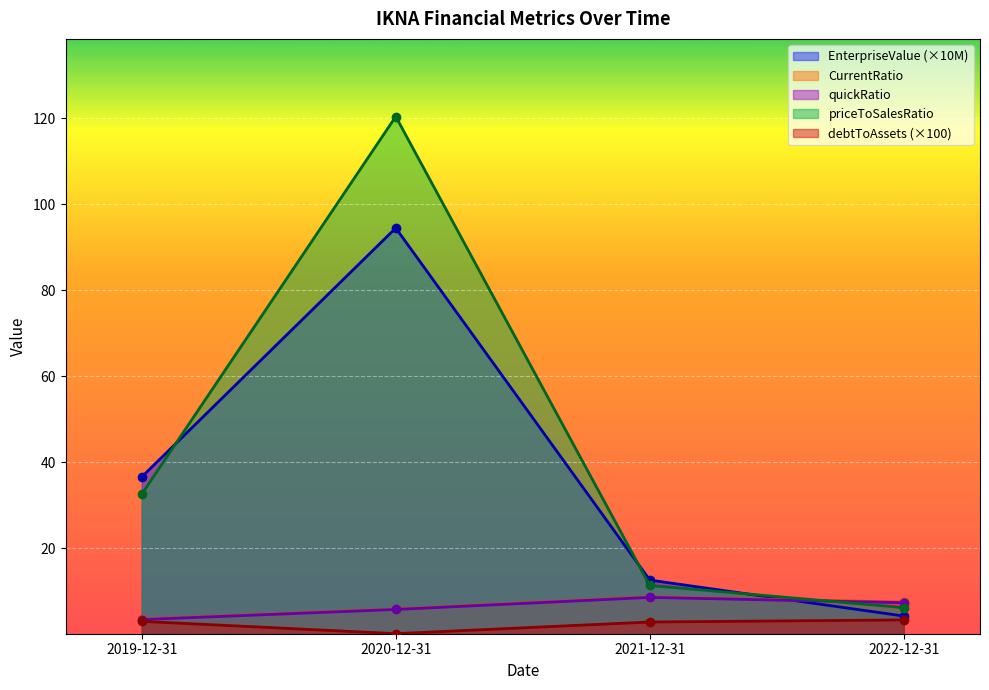

At which label does EnterpriseValue first exceed 36?

2019-12-31